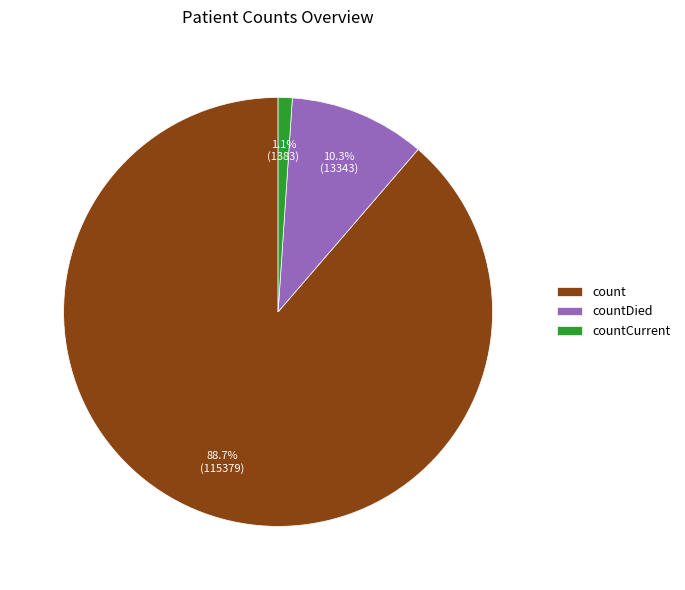

True or false: count accounts for 74% of the total.

False